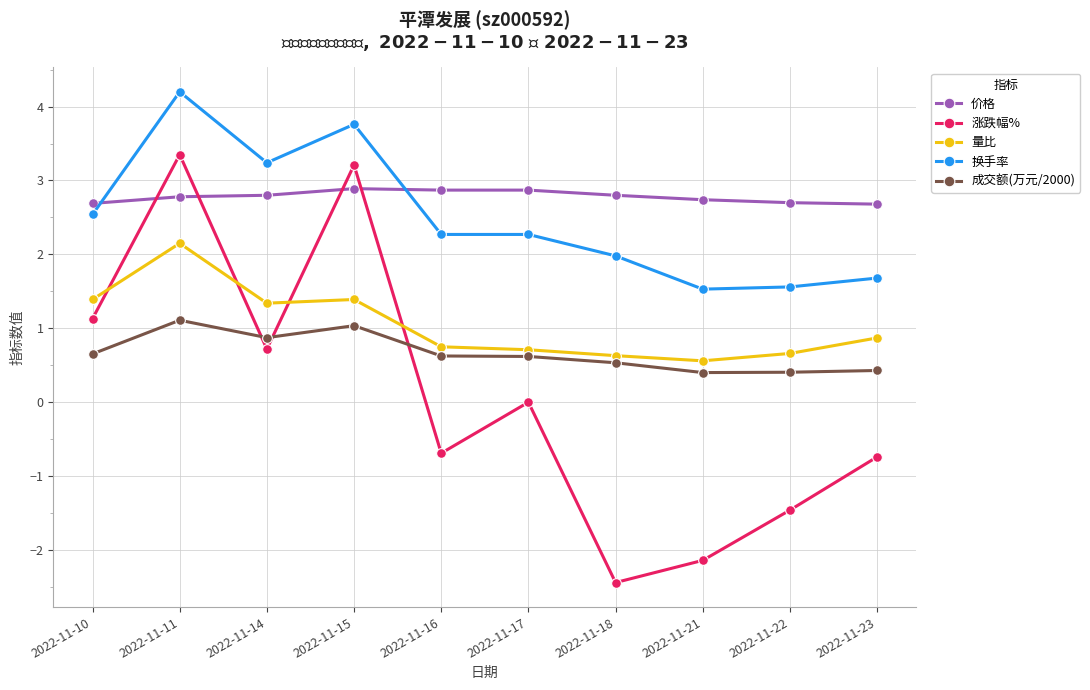

Which series has the largest total across all categories?

价格